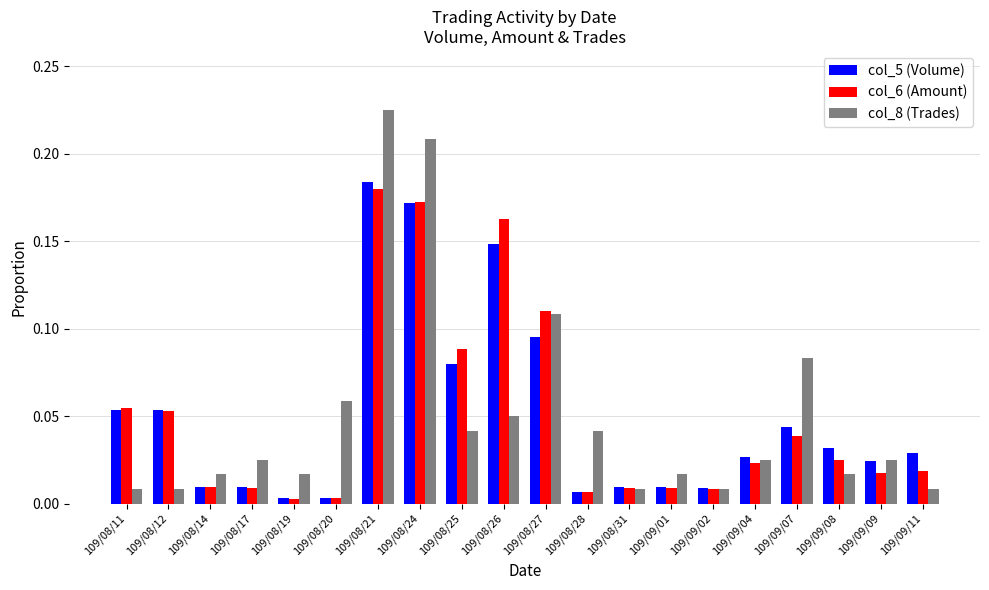

Which category has the highest value in the col_6 (Amount) series?

109/08/21